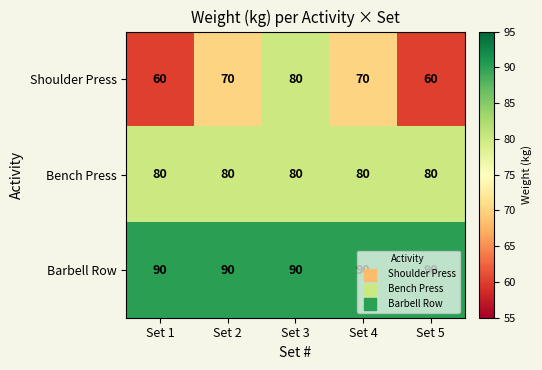

What is the sum of all Bench Press values?

400